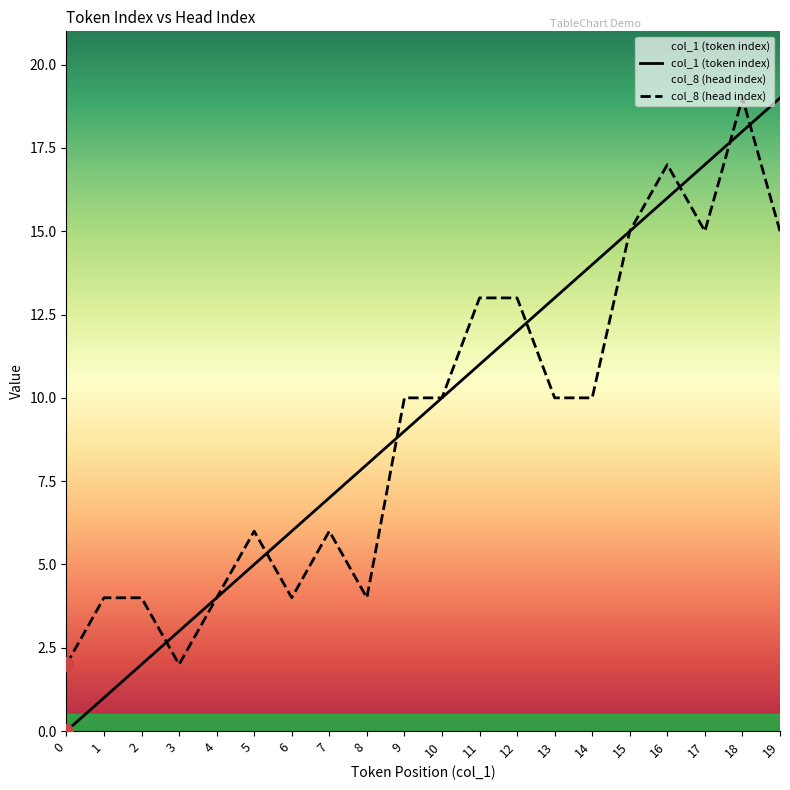

Which series has the largest total across all categories?

col_1 (token index)